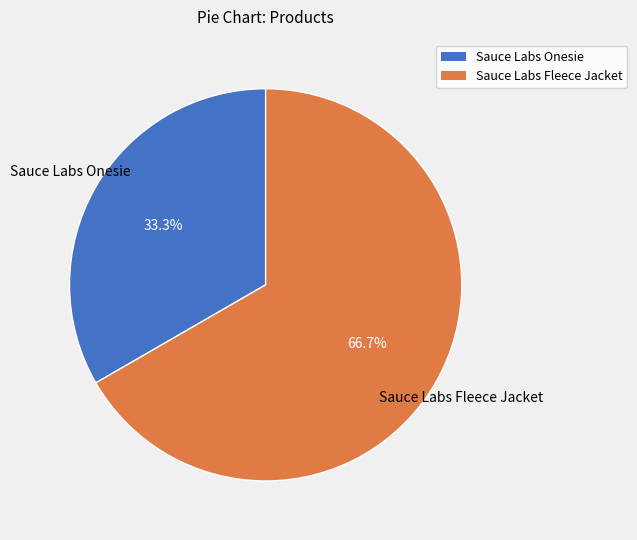

What portion of the pie excludes Sauce Labs Onesie?

66.7%